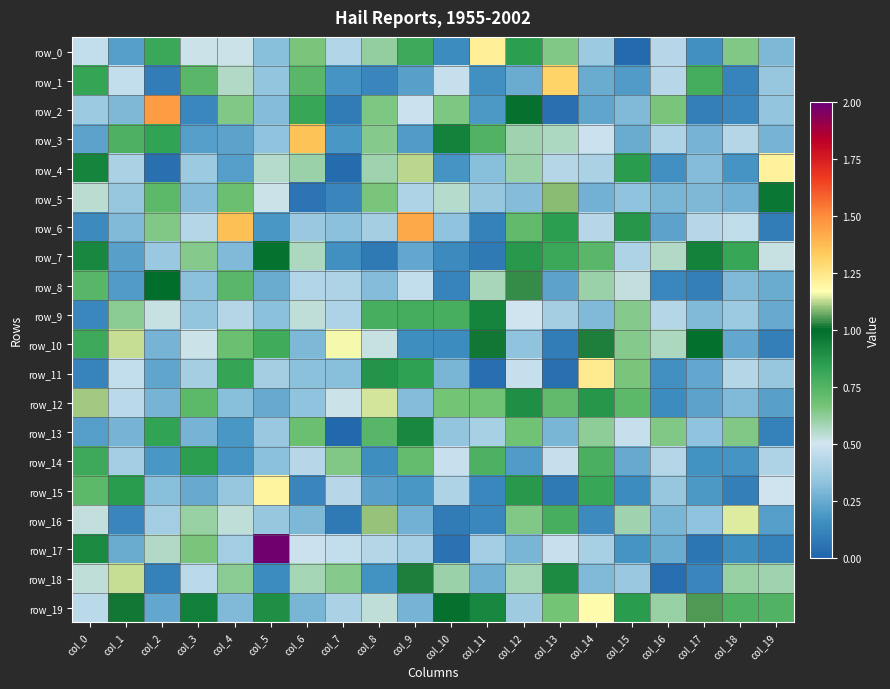

Is the value of row_16 at col_2 greater than the value of row_4 at col_5?

No